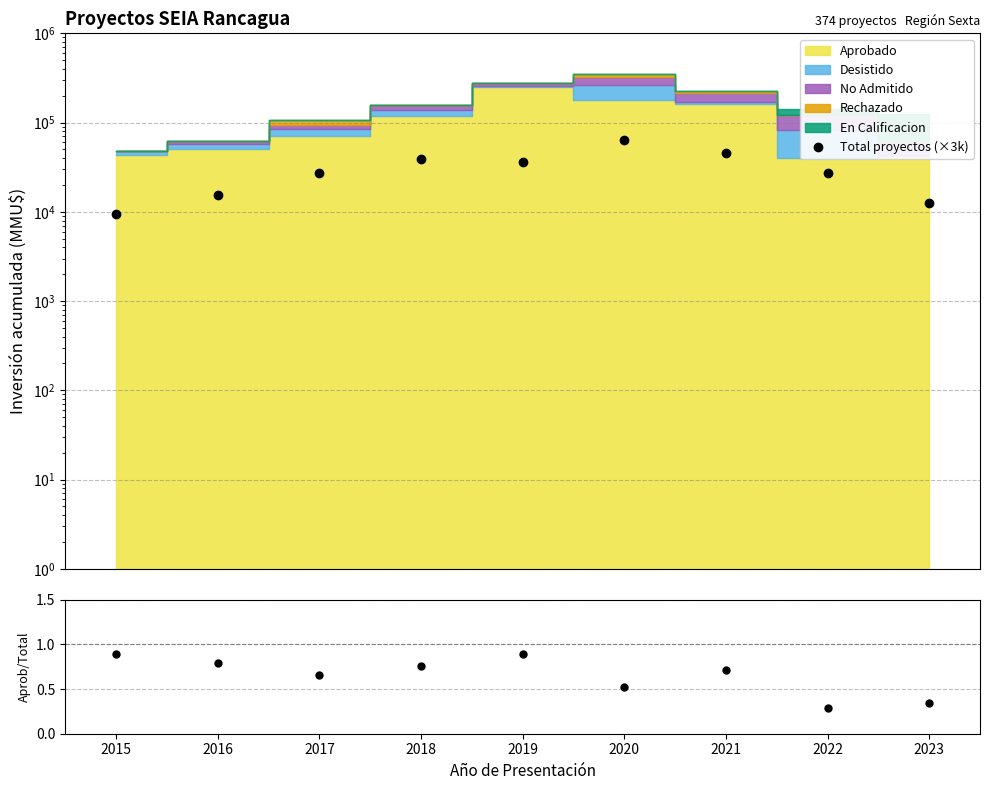

The Aprobado/Total series shows 0.5 at 2022. True or false?

False